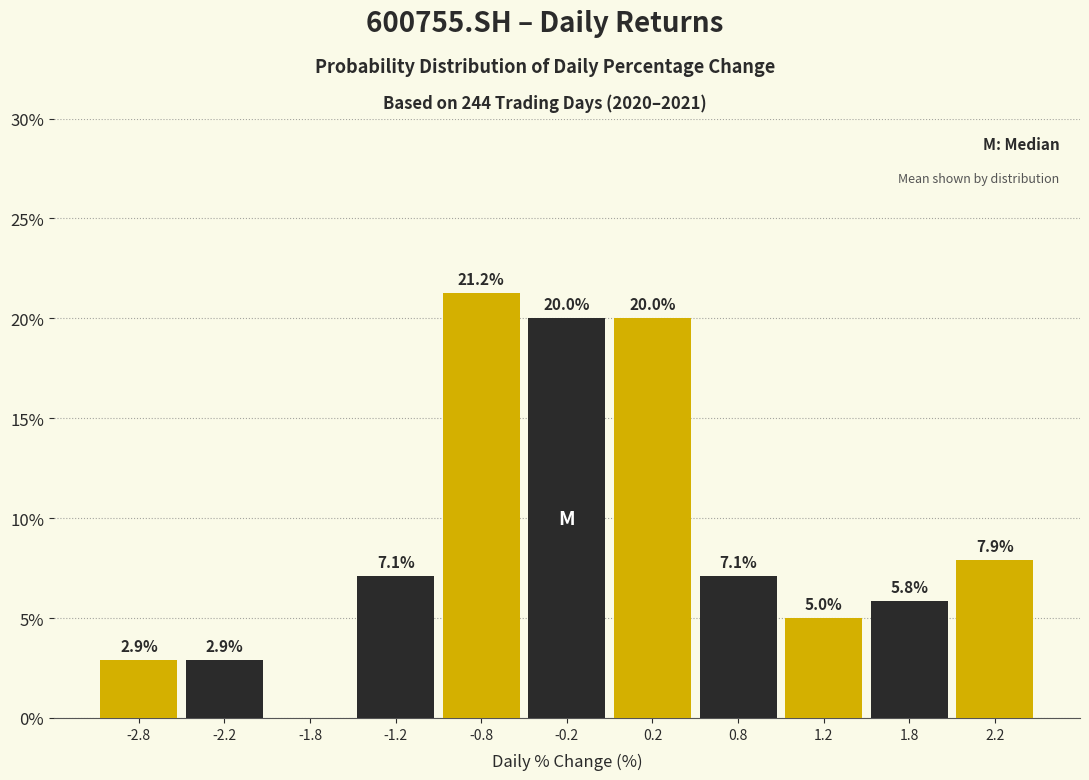

Over which range of the x-axis is the bar tallest?

-1.0 to -0.5